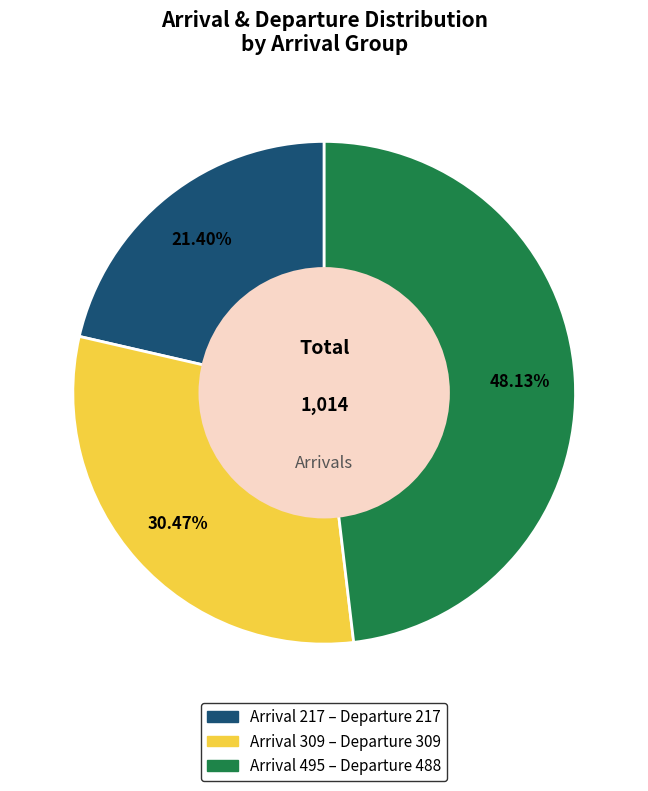

Count the number of slices in the pie.

3